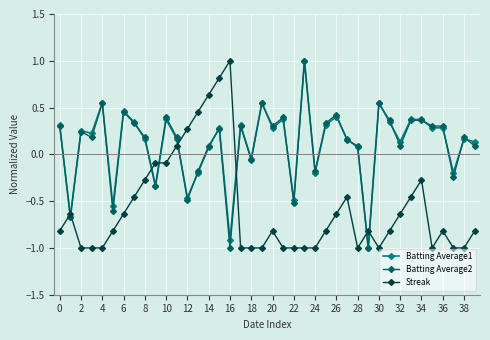

True or false: Batting Average2 has more than 1 points higher than both neighbors.

True